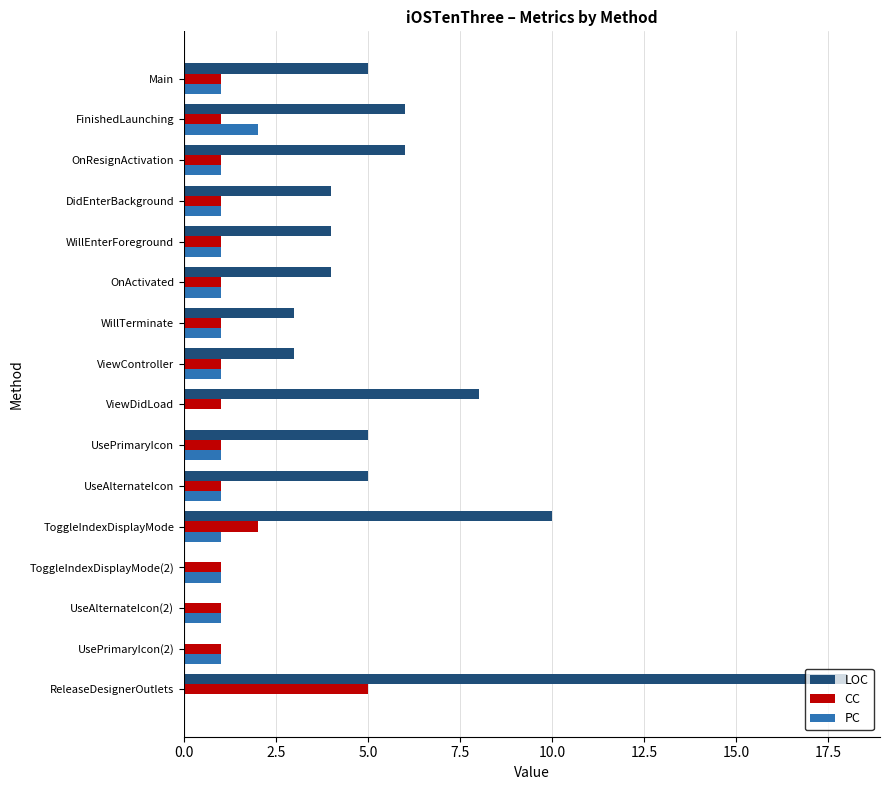

What is the maximum value for PC?

2